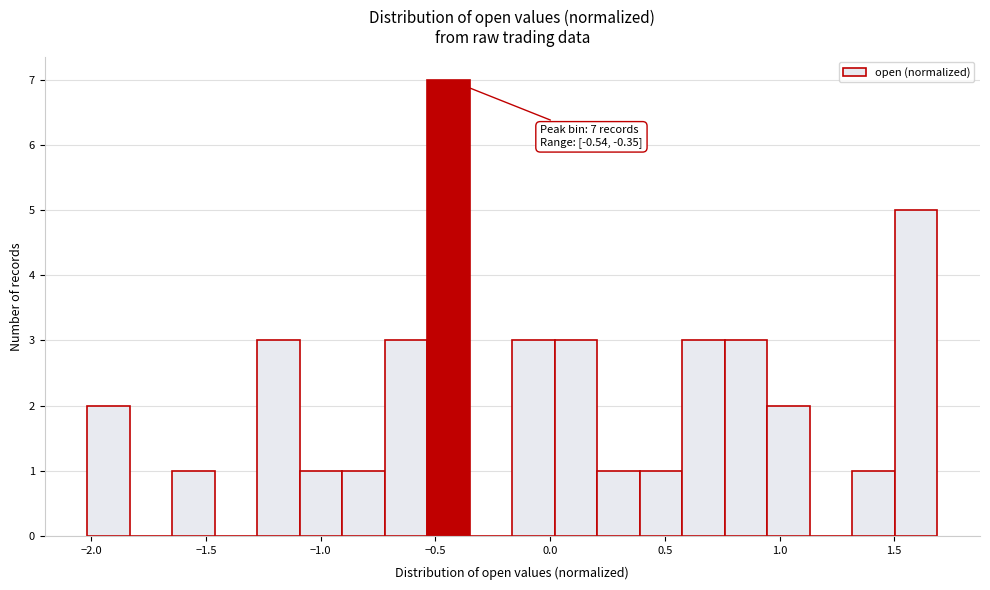

Read against the x-axis, roughly where is the centre of the tallest bar?

-0.45